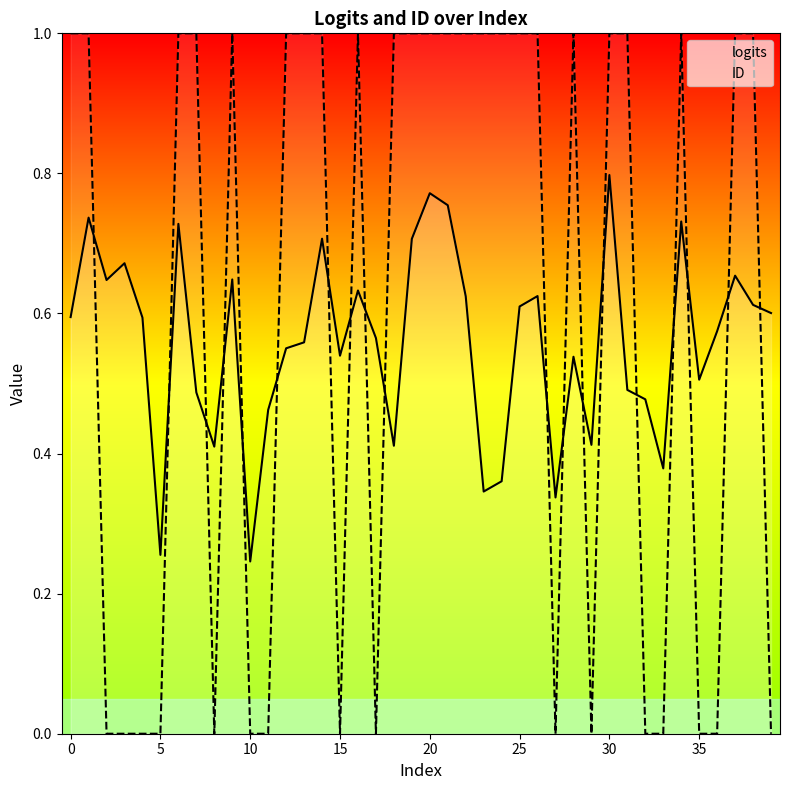

Count the logits values in the range 0 to 1.

40